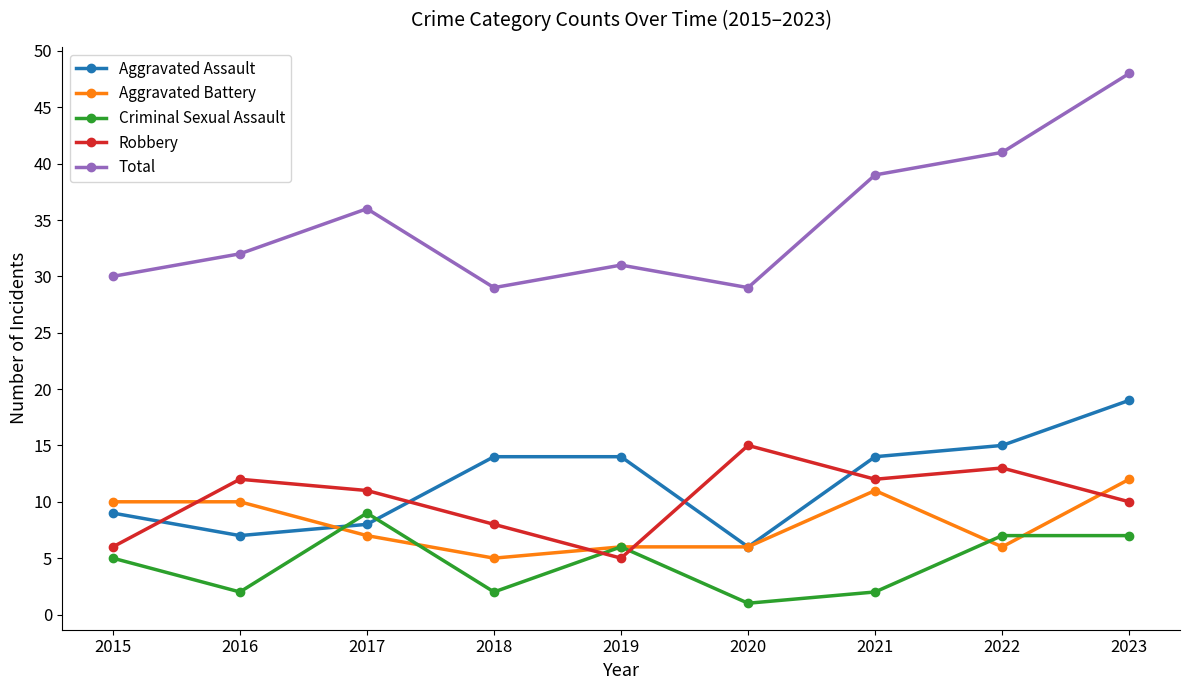

What is the sum of all Aggravated Assault values?

106